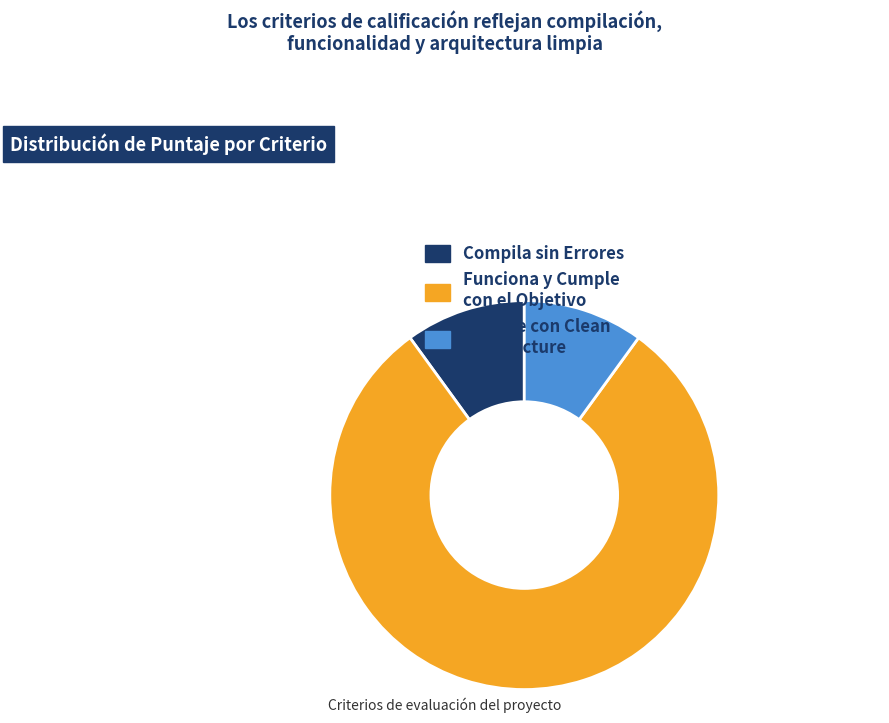

Which slice represents more than half of the pie?

Funciona y Cumple con el Objetivo